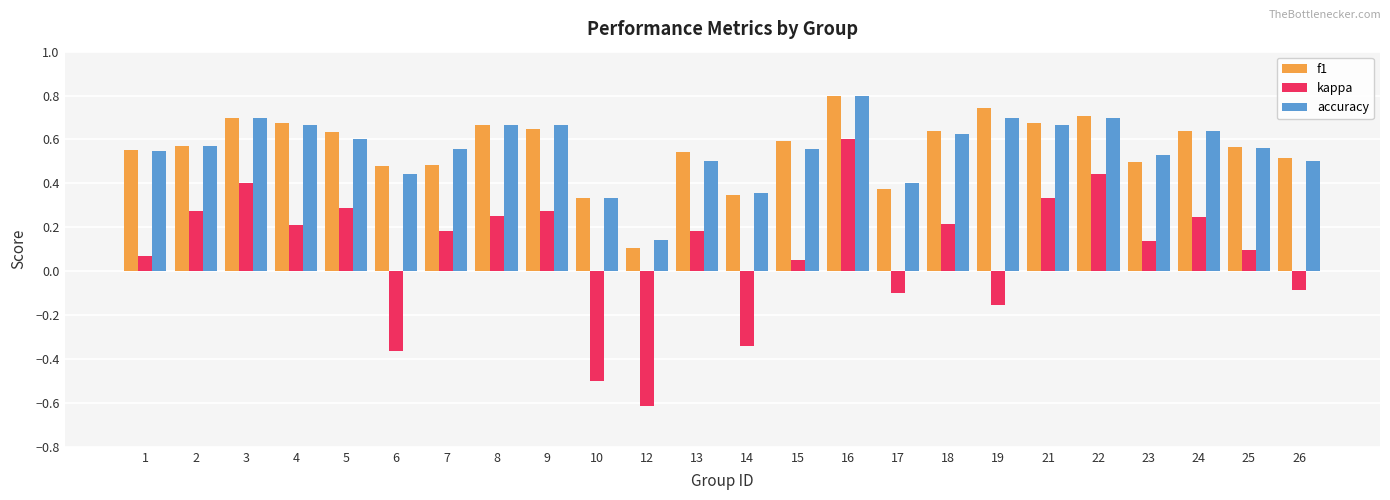

At which label is accuracy closest to 0?

12